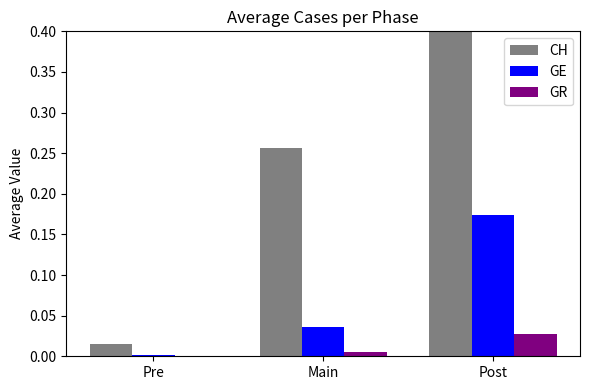

What are all the series names shown in the legend?

CH, GE, GR